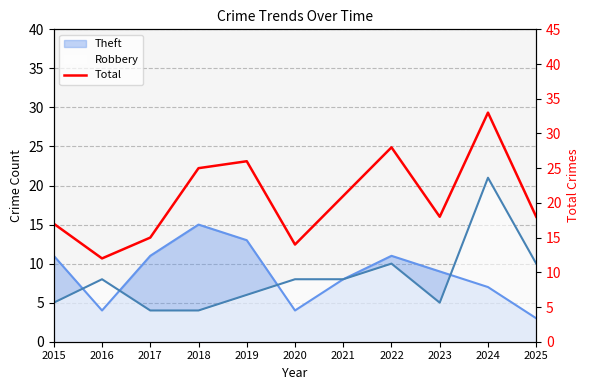

The value at 2017 is 24. True or false?

False